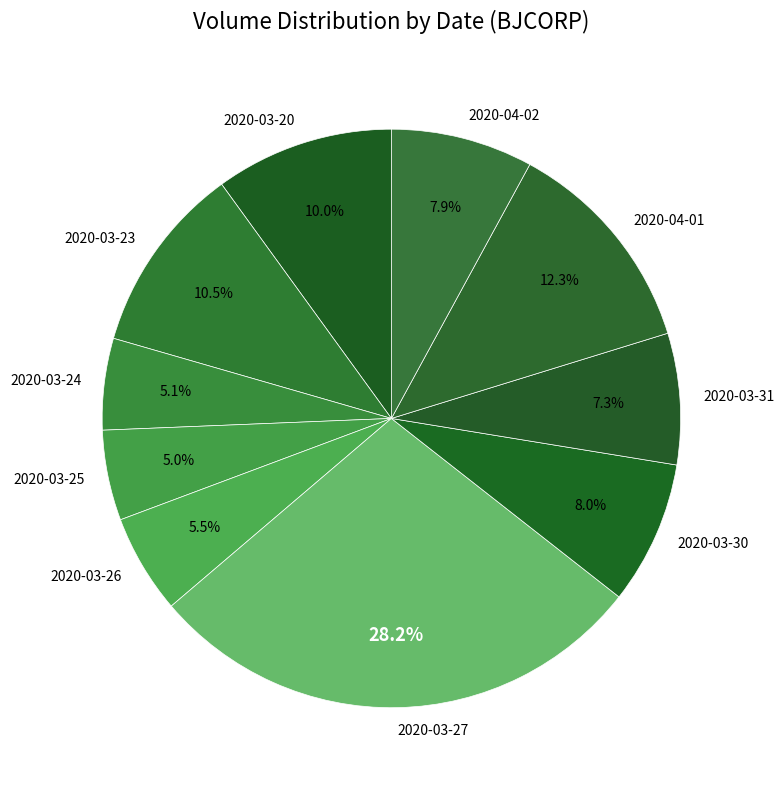

Approximately how many times larger is the value at 2020-03-20 compared to 2020-03-27?

0.4